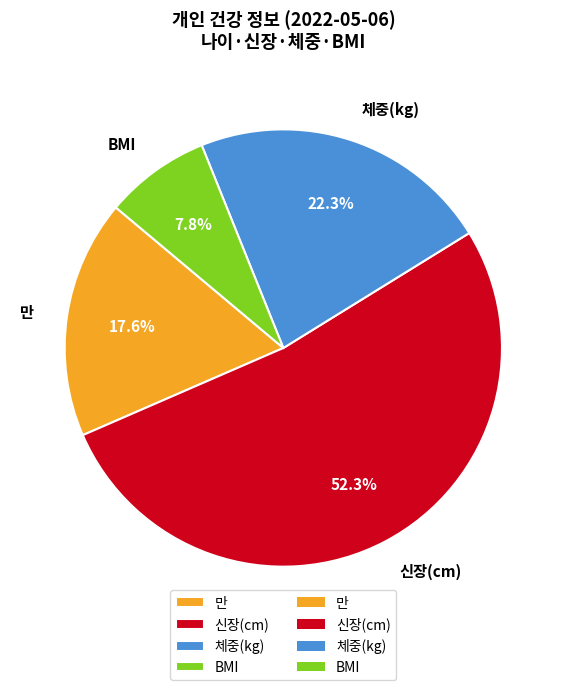

To the nearest percent, what portion does 만 represent?

18%